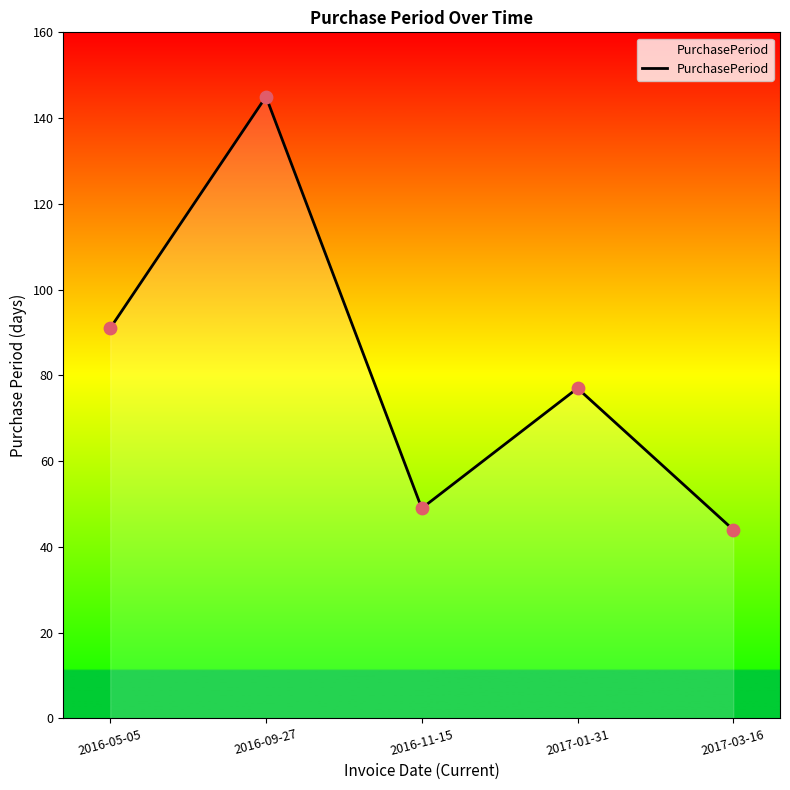

Between 2017-01-31 and 2016-05-05, which is larger?

2016-05-05